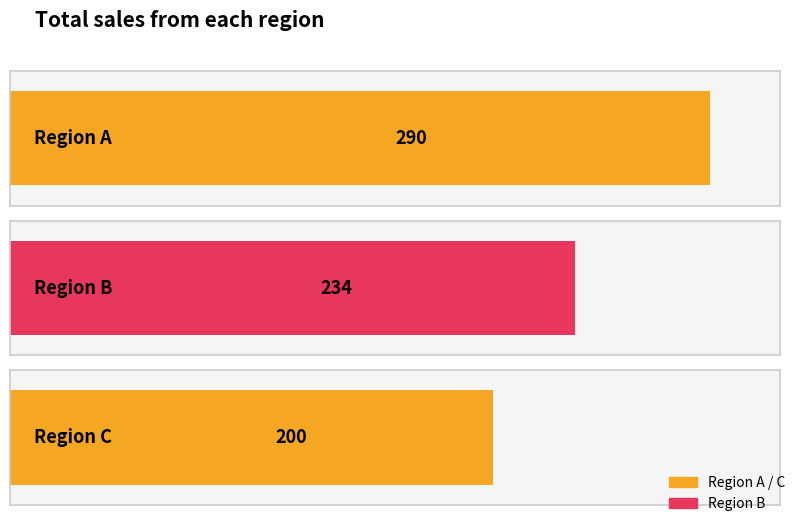

Which series has the widest spread of values?

sales